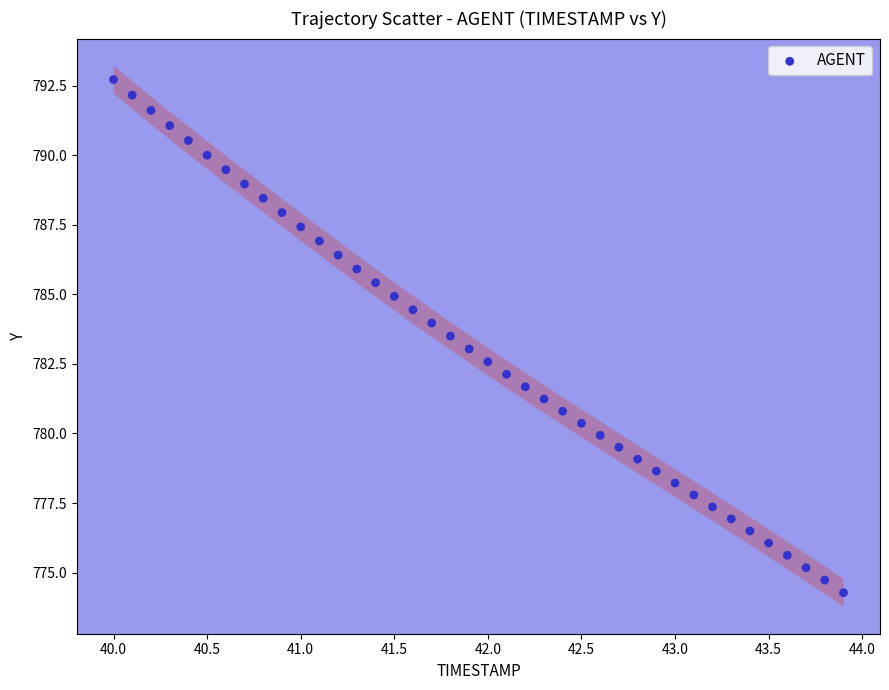

What is the range of X values (max minus min)?

3.9